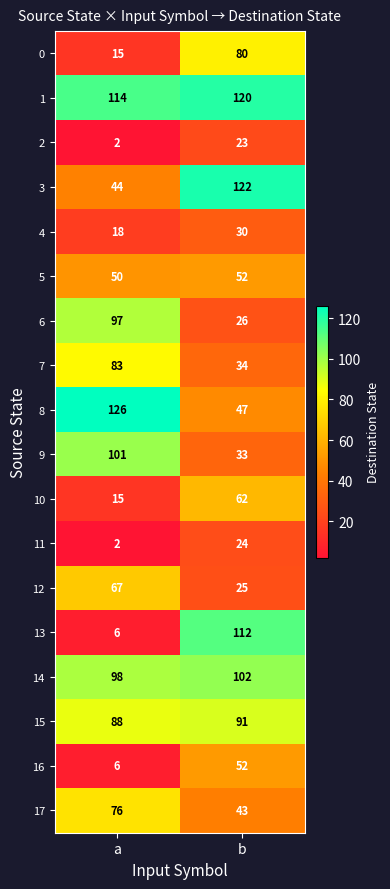

Which series has the largest range (max minus min)?

13